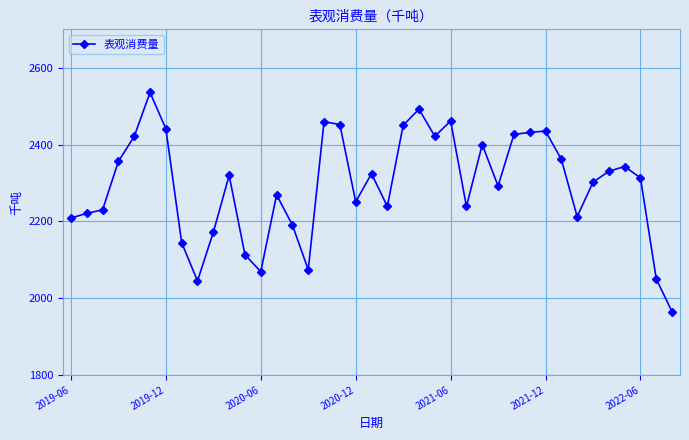

What is the greatest value displayed?

2535.6